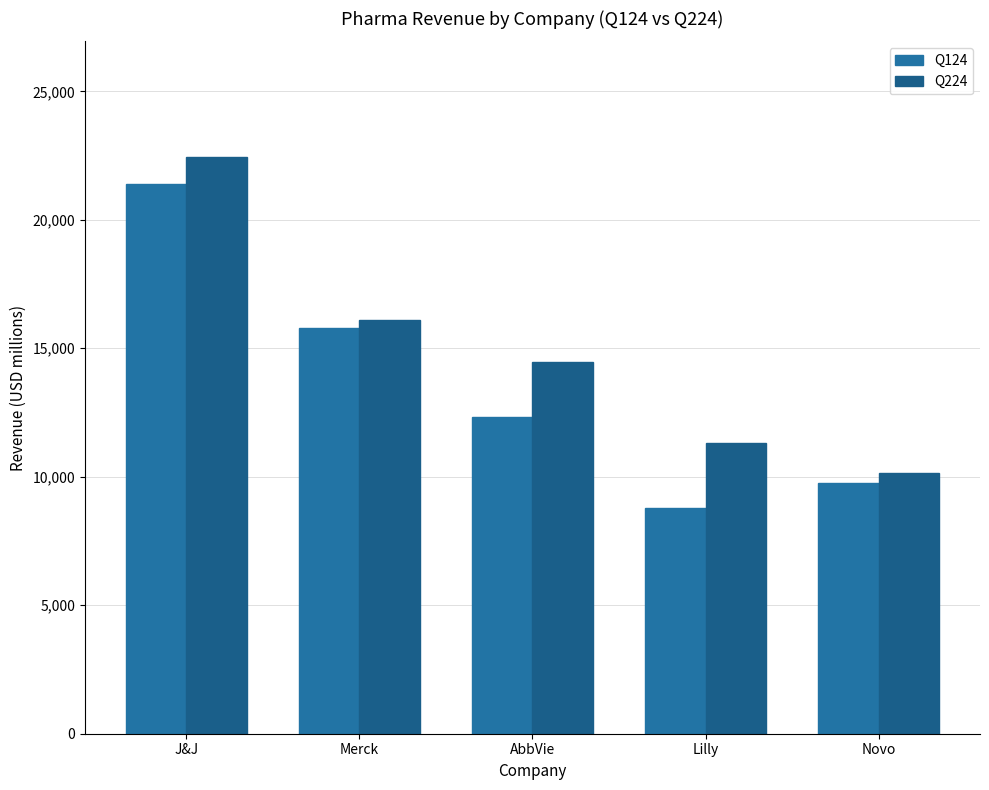

What is the total value across all series at J&J?

43835.0